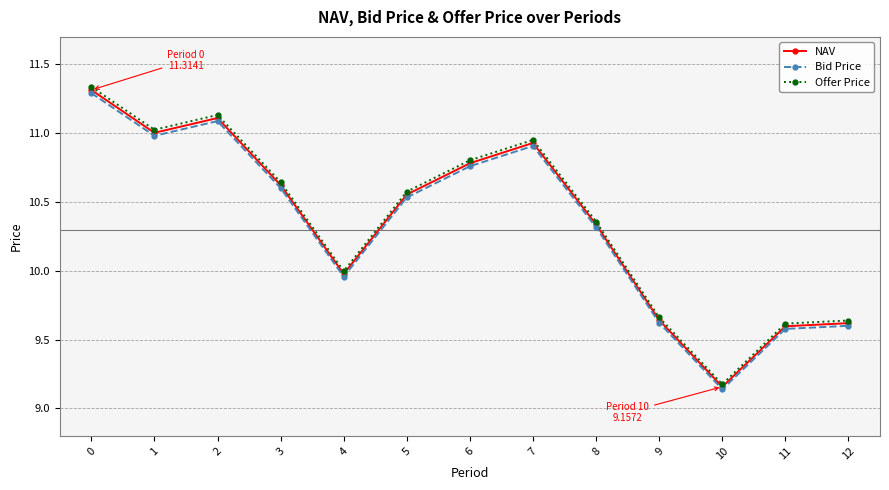

Which category has the lowest value in the NAV series?

10